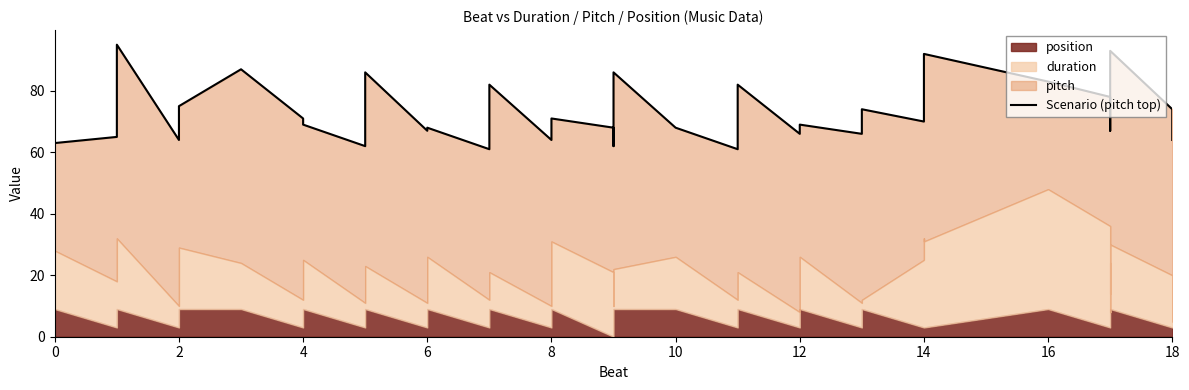

Does the chart have visible grid lines?

No